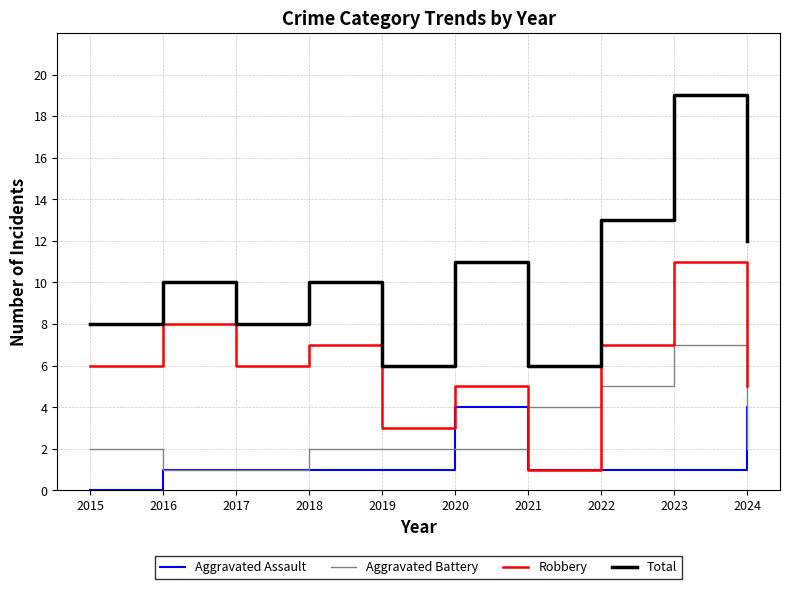

At how many categories does at least one series exceed 7?

8